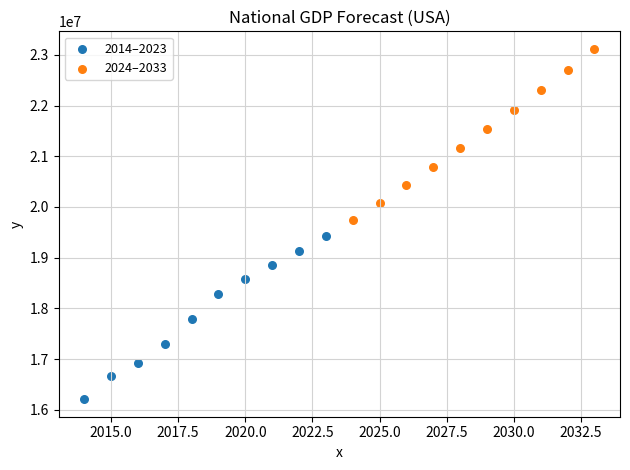

Which series contains the highest Y value?

2024–2033